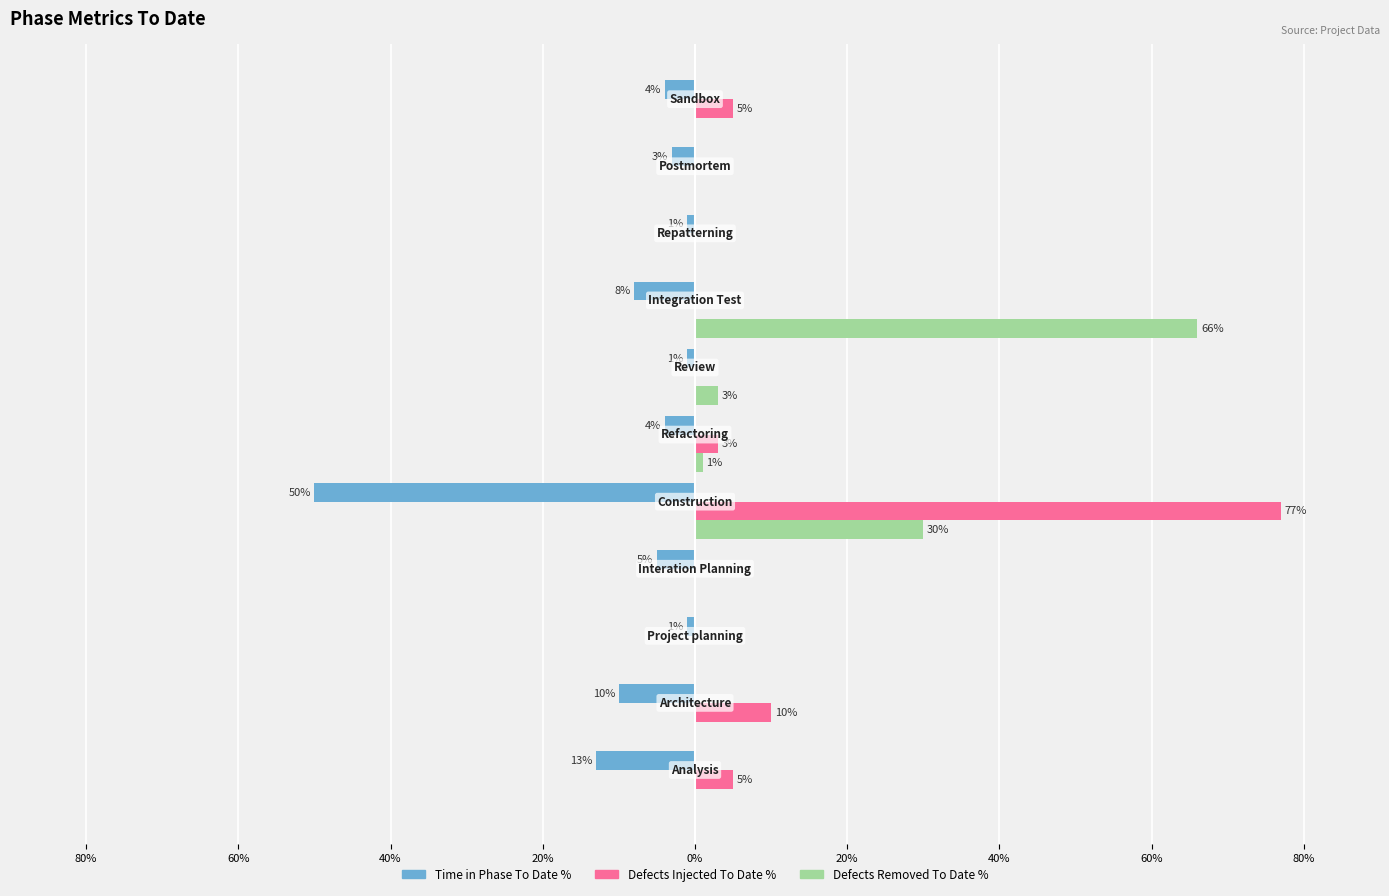

Reading left to right, list all the values displayed in this chart.

Time in Phase To Date %: -0.1	-0.1	-0.0	-0.1	-0.5	-0.0	-0.0	-0.1	-0.0	-0.0	-0.0
Defects Injected To Date %: 0.1	0.1	0.0	0.0	0.8	0.0	0.0	0.0	0.0	0.0	0.1
Defects Removed To Date %: 0.0	0.0	0.0	0.0	0.3	0.0	0.0	0.7	0.0	0.0	0.0